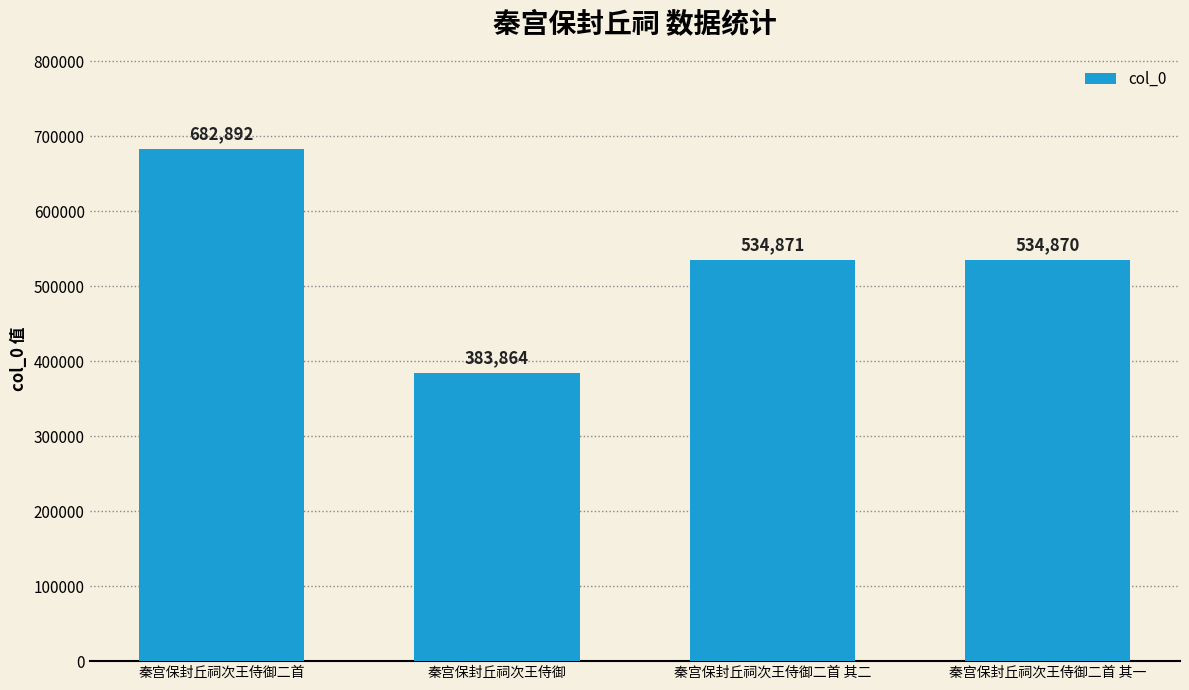

What is the change in value from 秦宫保封丘祠次王侍御 to 秦宫保封丘祠次王侍御二首 其一?

+151006